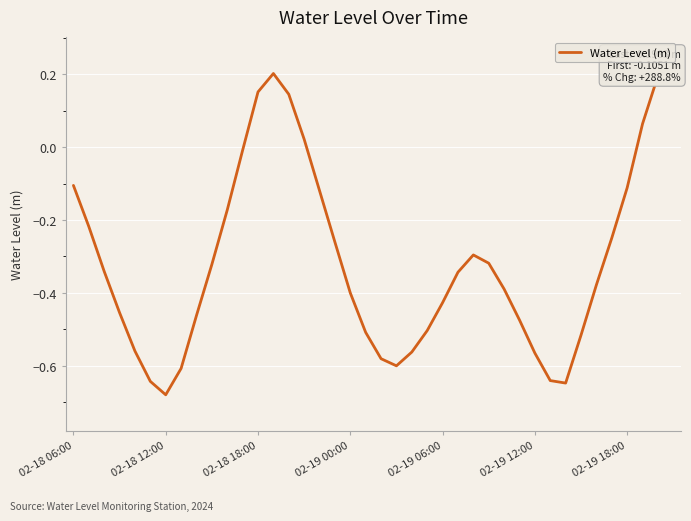

How many values are below 0?

33